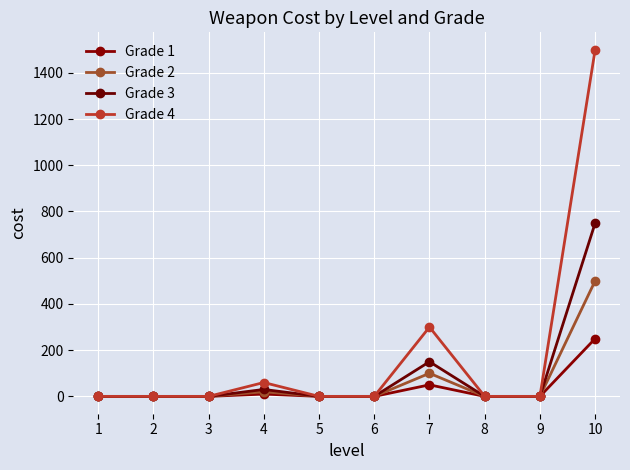

What is the average value of the Grade 4 series?

186